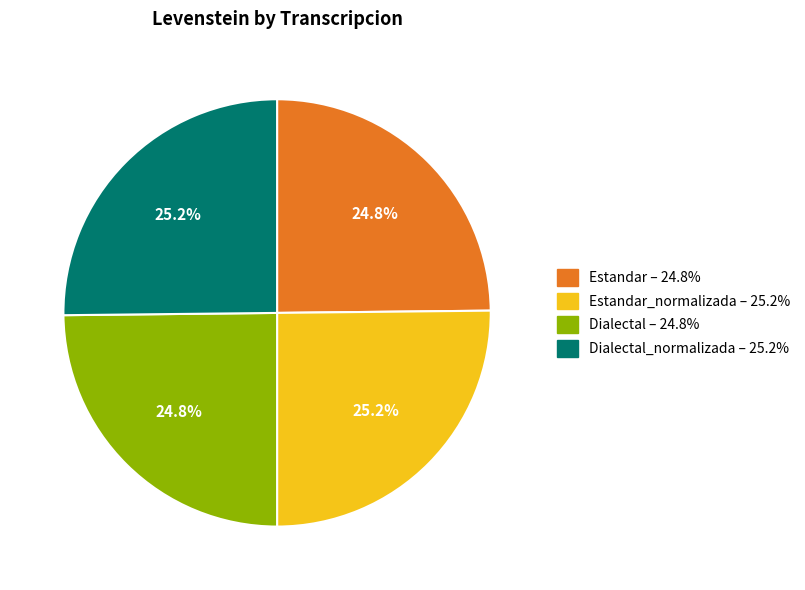

Is there a majority slice in this chart?

No